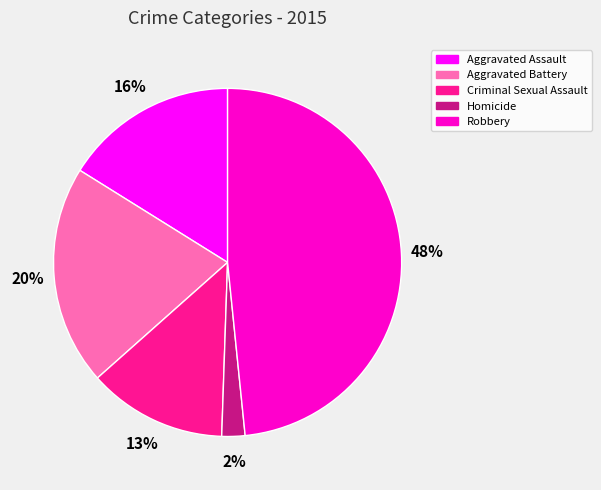

To the nearest percent, what percentage of the pie is Homicide?

2%